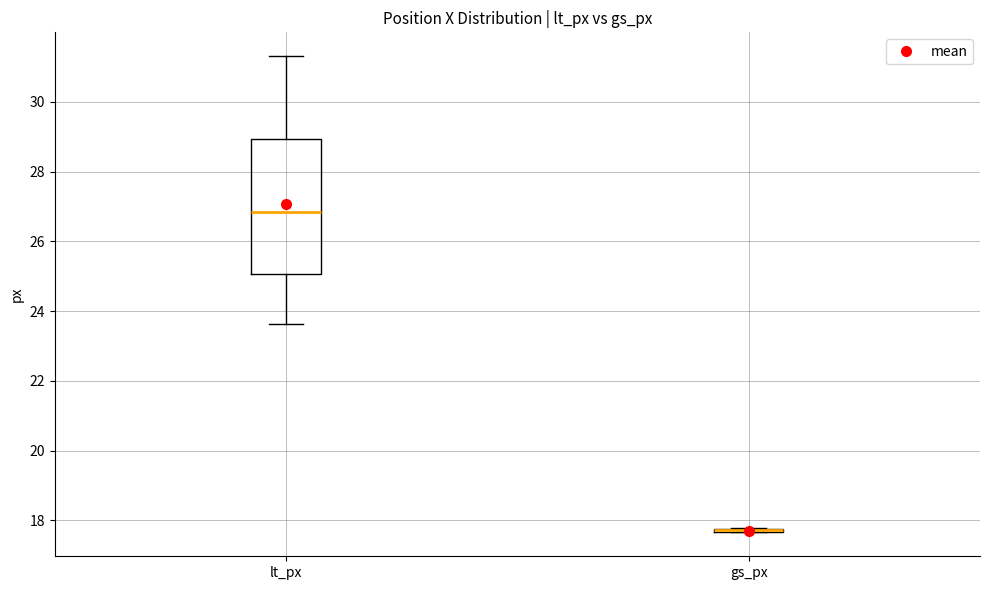

Comparing the boxes themselves (not the whiskers), which one is the tallest?

lt_px